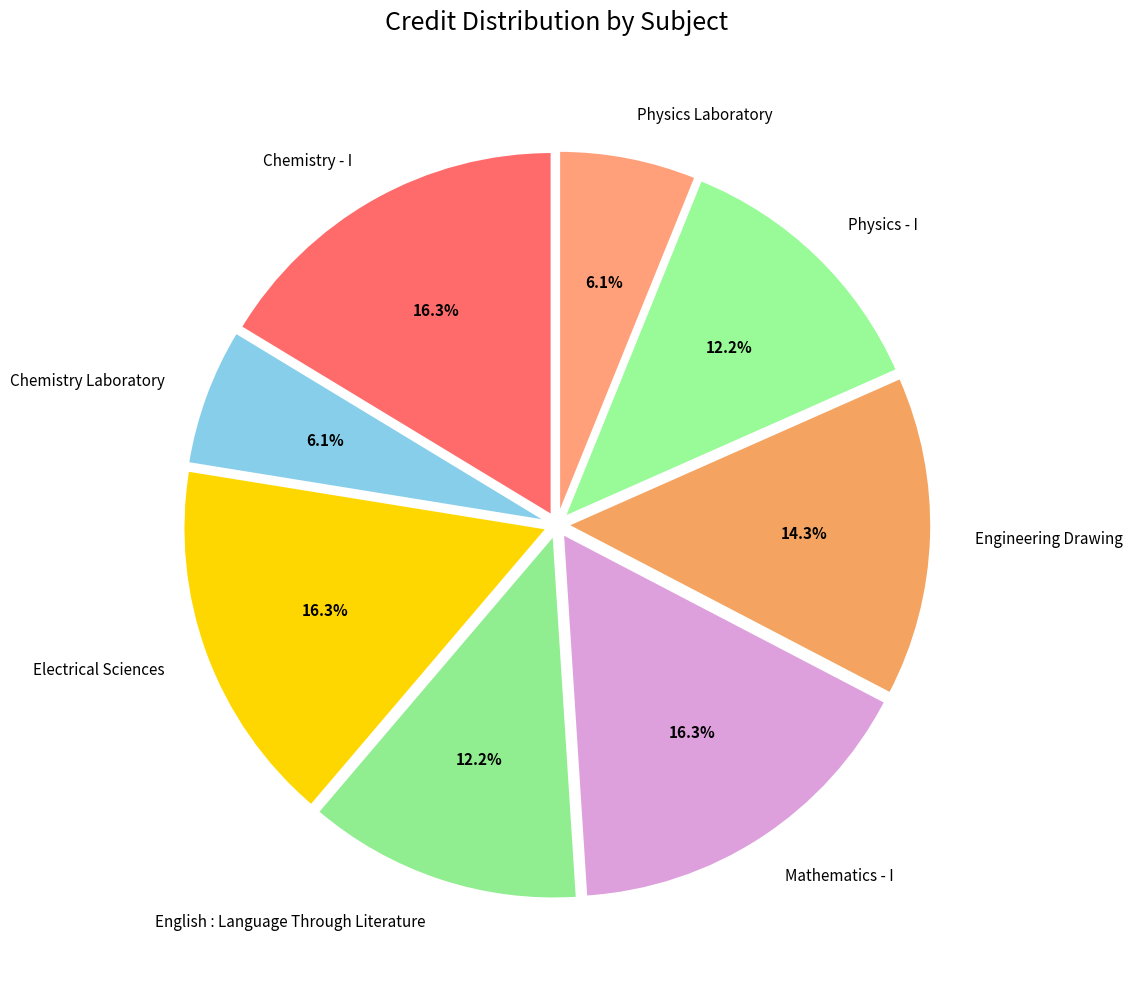

Count the number of slices in the pie.

8